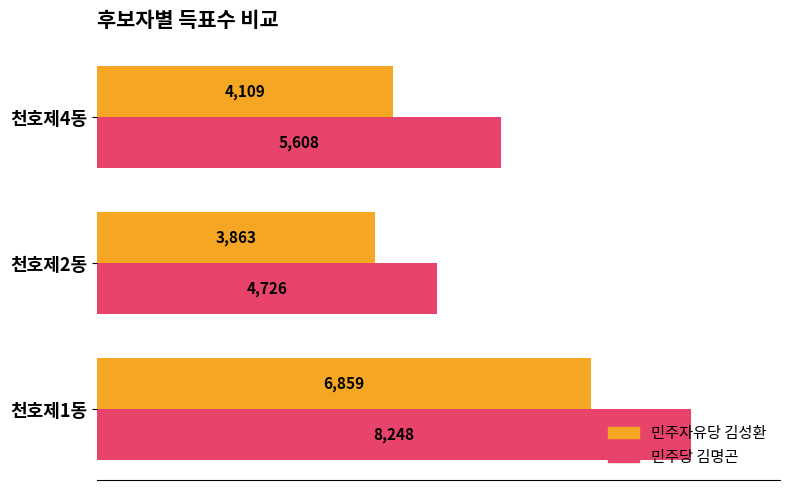

Which series has the widest spread of values?

민주당 김명곤